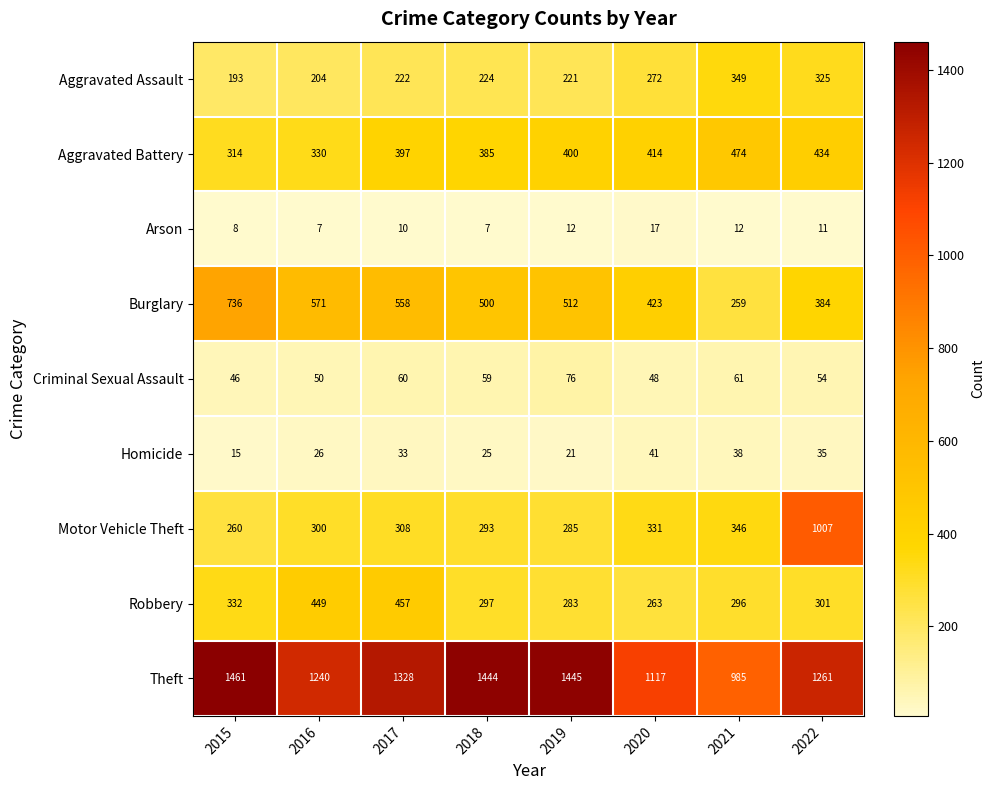

What is the minimum value shown in the chart?

7